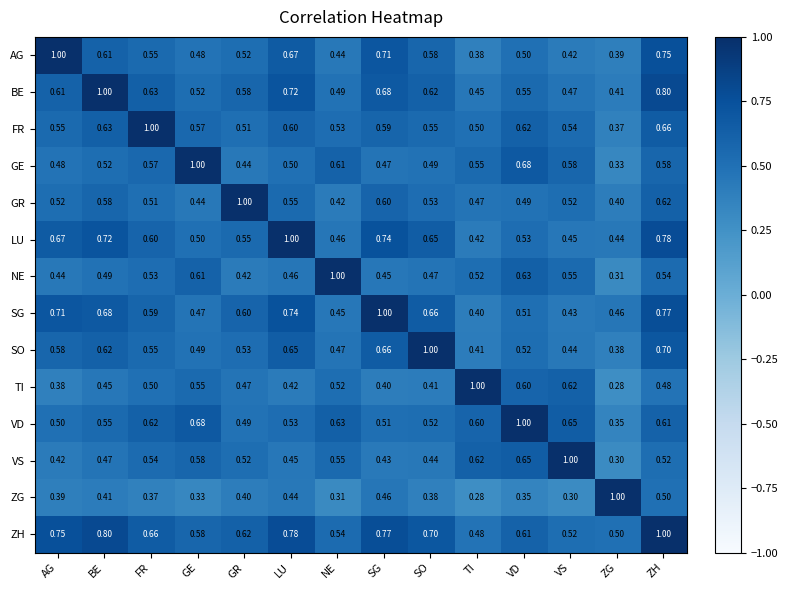

At which label does BE reach its minimum?

ZG